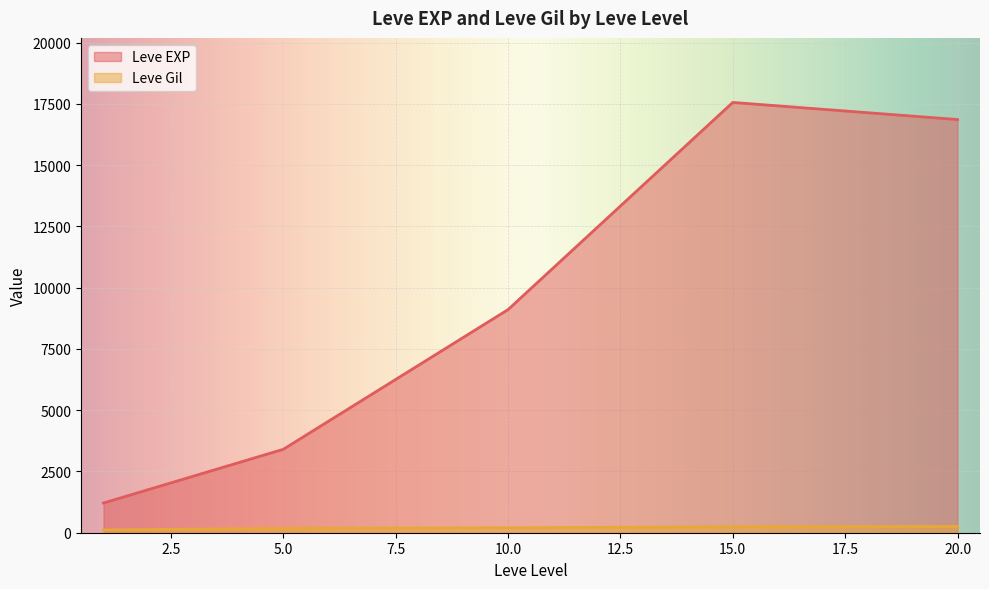

In Leve EXP, how many points are higher than both neighbors (excluding endpoints)?

1